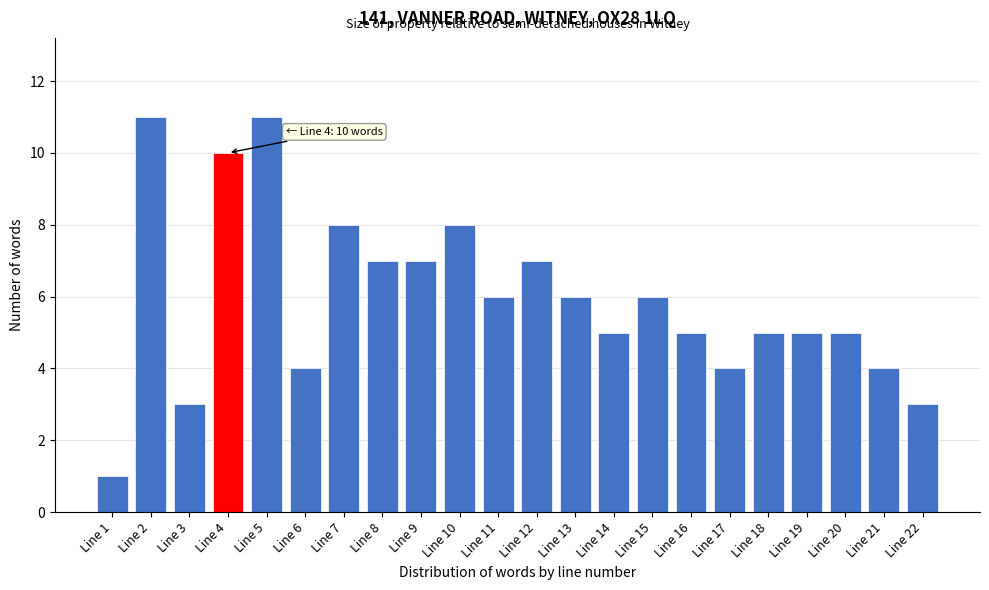

Reading left to right, transcribe all the data shown in this chart.

Line 1=1	Line 2=11	Line 3=3	Line 4=10	Line 5=11	Line 6=4	Line 7=8	Line 8=7	Line 9=7	Line 10=8	Line 11=6	Line 12=7	Line 13=6	Line 14=5	Line 15=6	Line 16=5	Line 17=4	Line 18=5	Line 19=5	Line 20=5	Line 21=4	Line 22=3